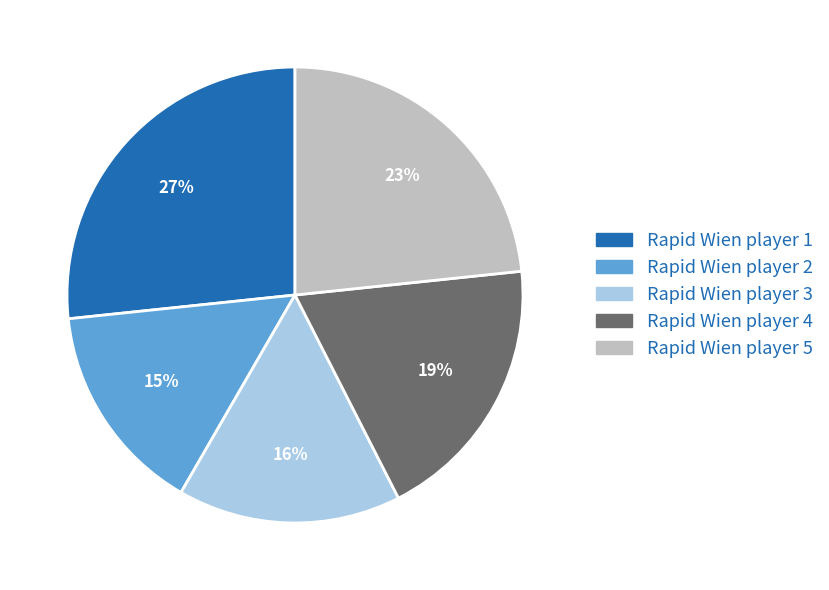

Is Rapid Wien player 1 the majority of the pie?

No